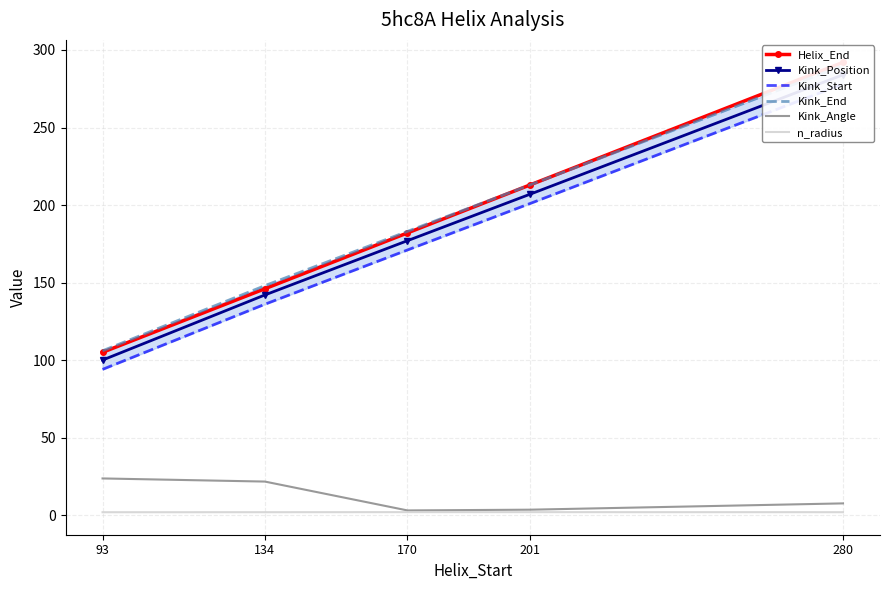

At which label does Kink_Angle reach its minimum?

170